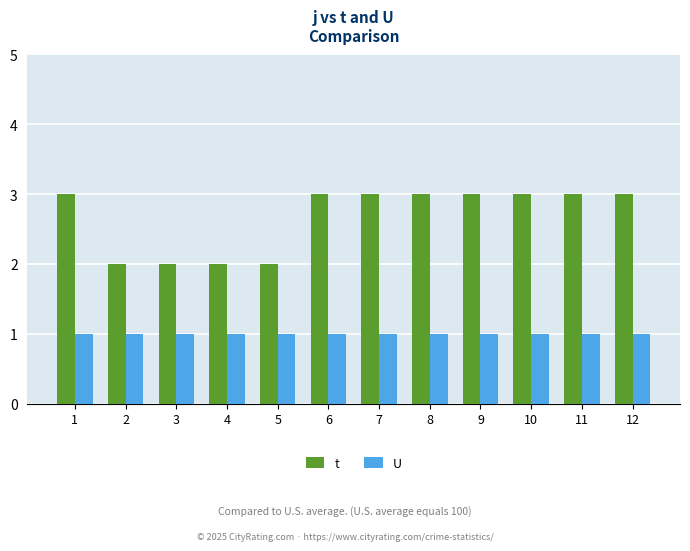

What is the total value across all series at 4?

3